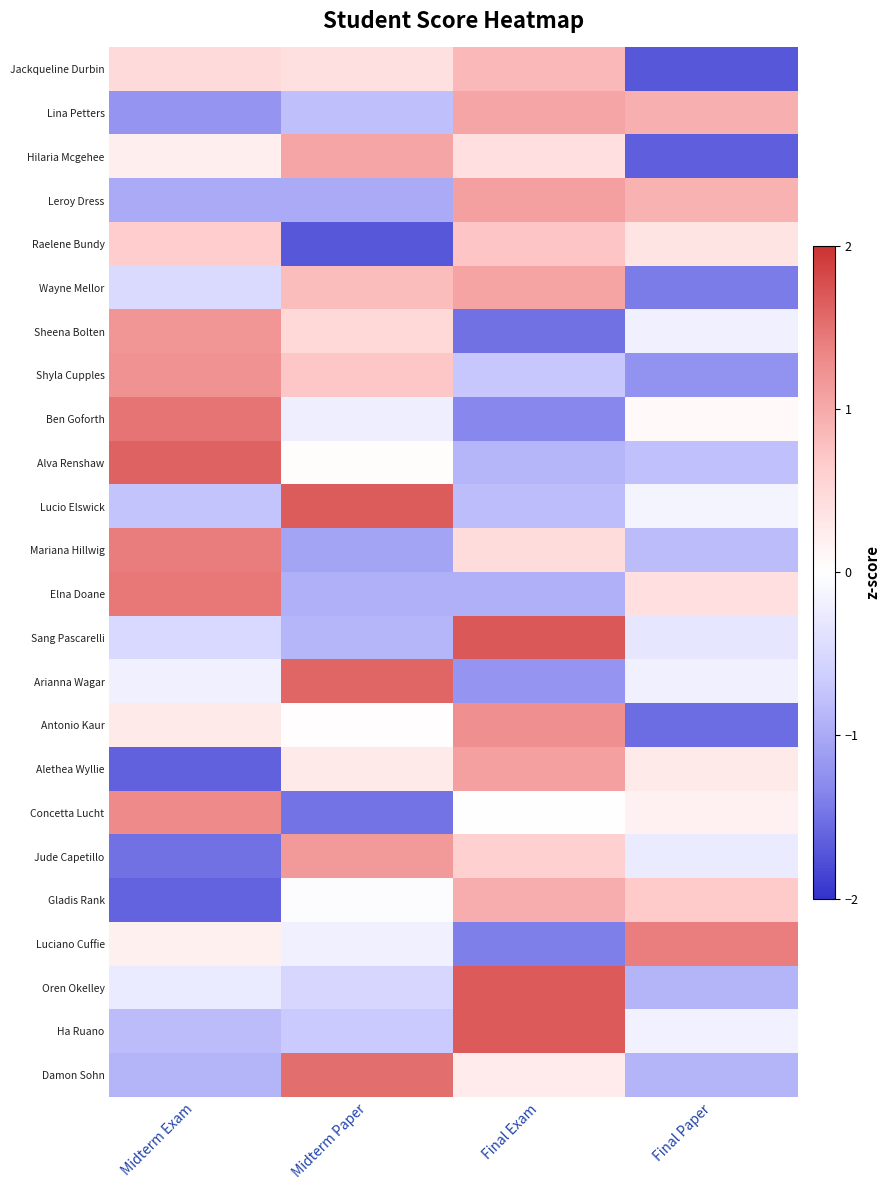

What is the greatest value displayed?

1.7